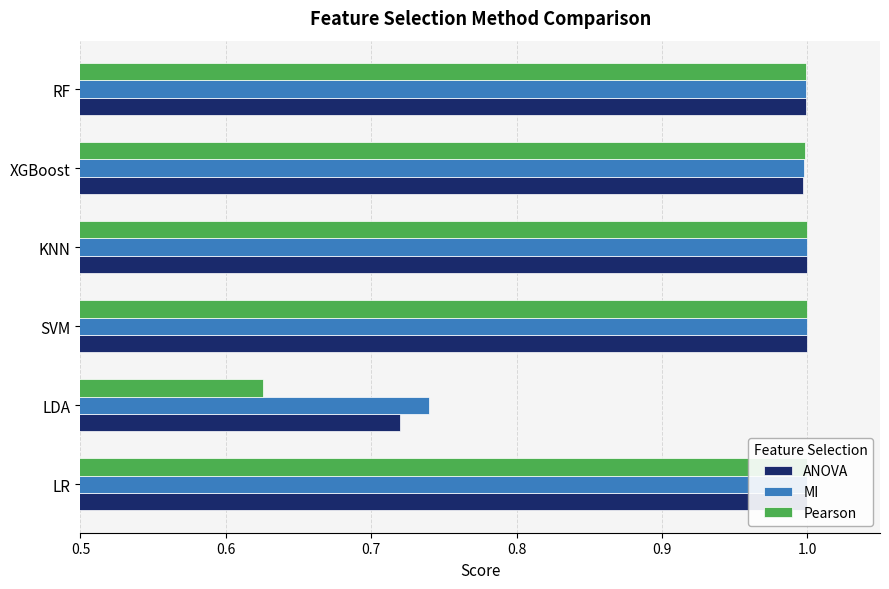

How many bars are there in total?

18